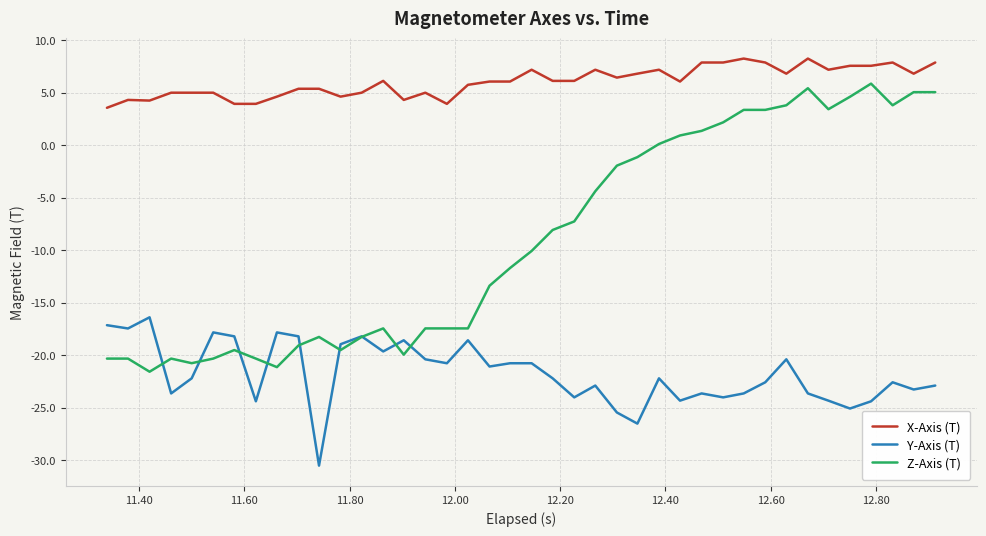

Which series has the widest spread of values?

Z-Axis (T)